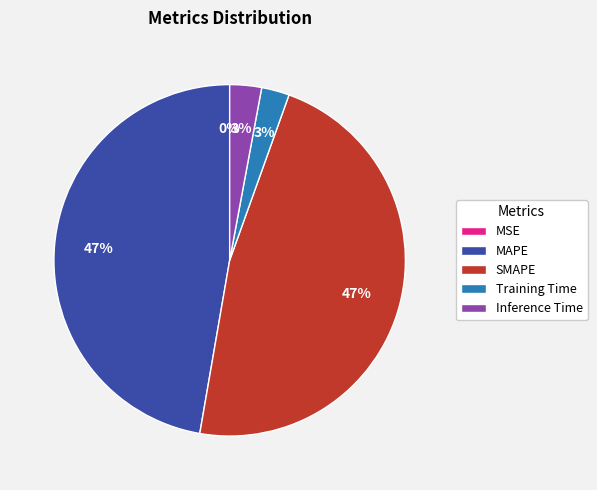

To the nearest percent, what portion does MAPE represent?

47%